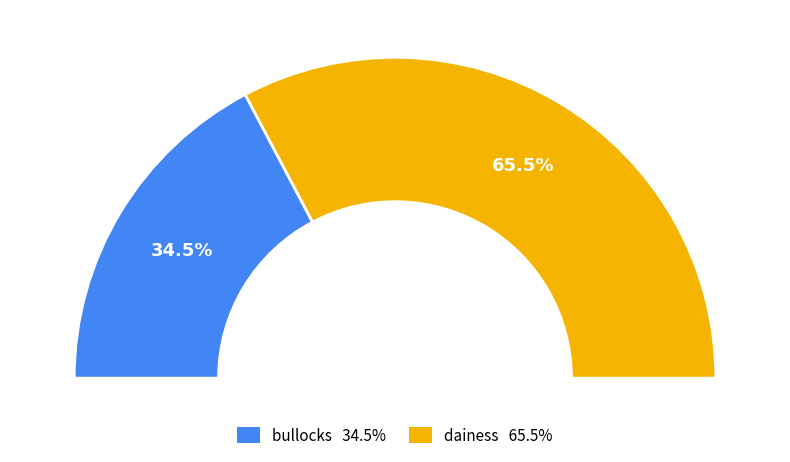

Is it true that bullocks is 35% of the pie?

True